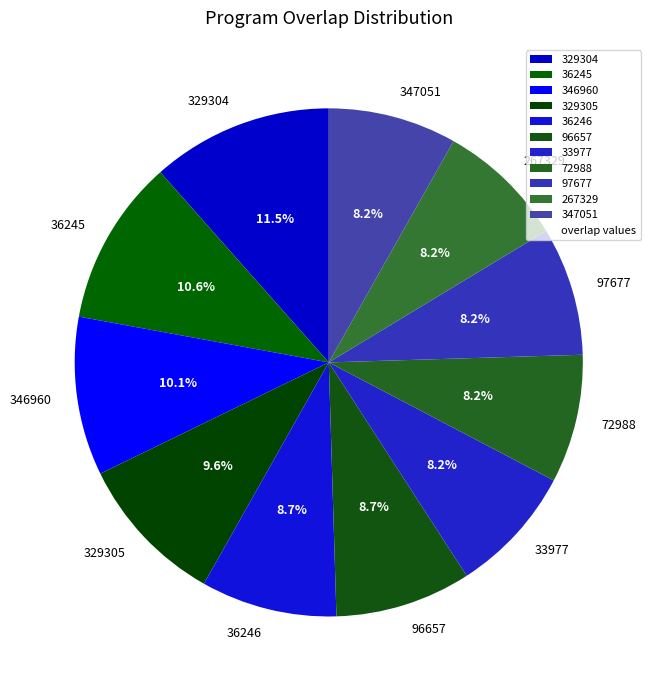

Is it true that 347051 is 21% of the pie?

False